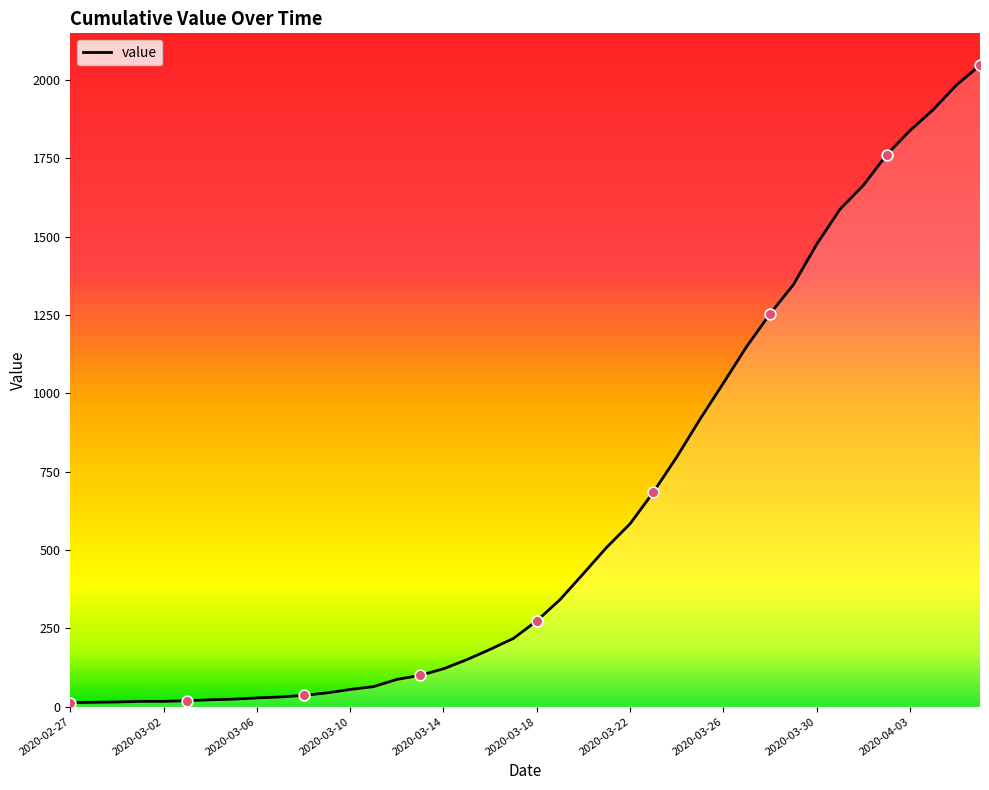

What is the greatest value displayed?

2047